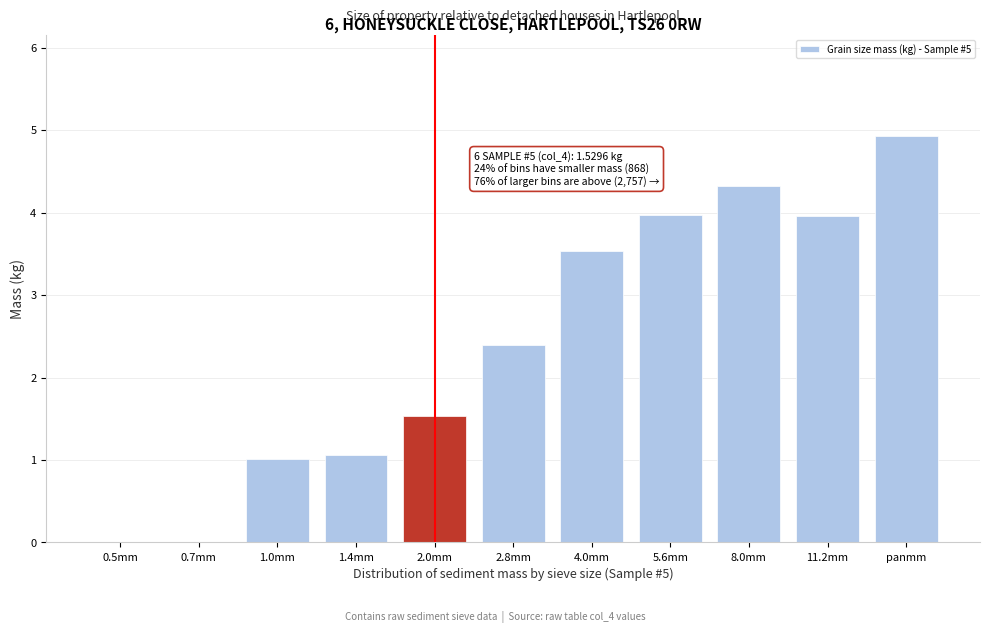

Reading left to right, what are all the values shown in this chart?

0.5mm=0.0	0.7mm=0.0	1.0mm=1.0	1.4mm=1.1	2.0mm=1.5	2.8mm=2.4	4.0mm=3.5	5.6mm=4.0	8.0mm=4.3	11.2mm=4.0	panmm=4.9